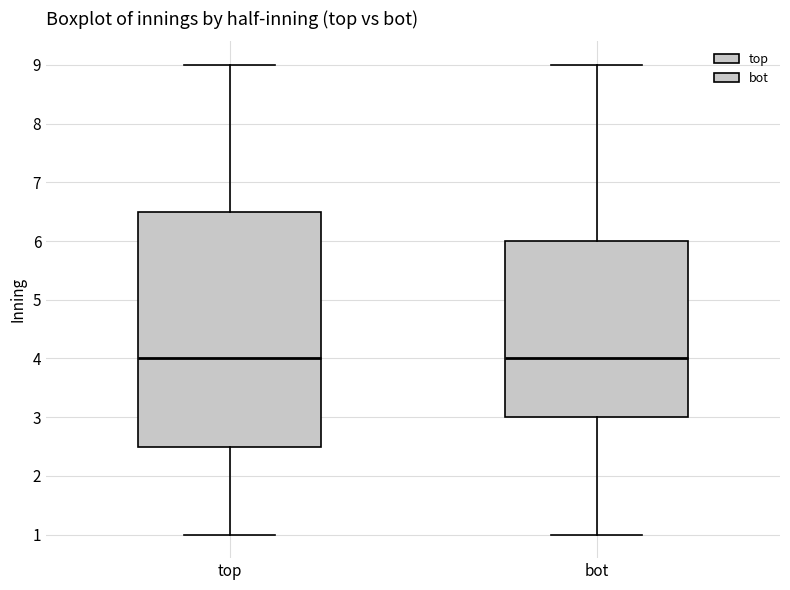

Comparing the boxes themselves (not the whiskers), which one is the tallest?

top